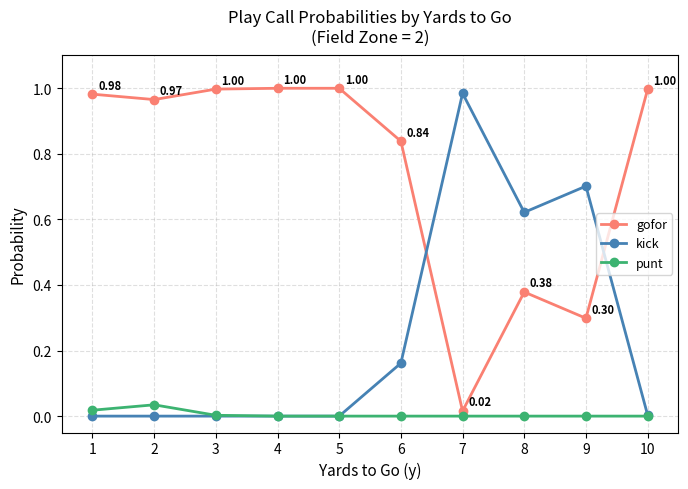

Where is the first local maximum for punt?

2